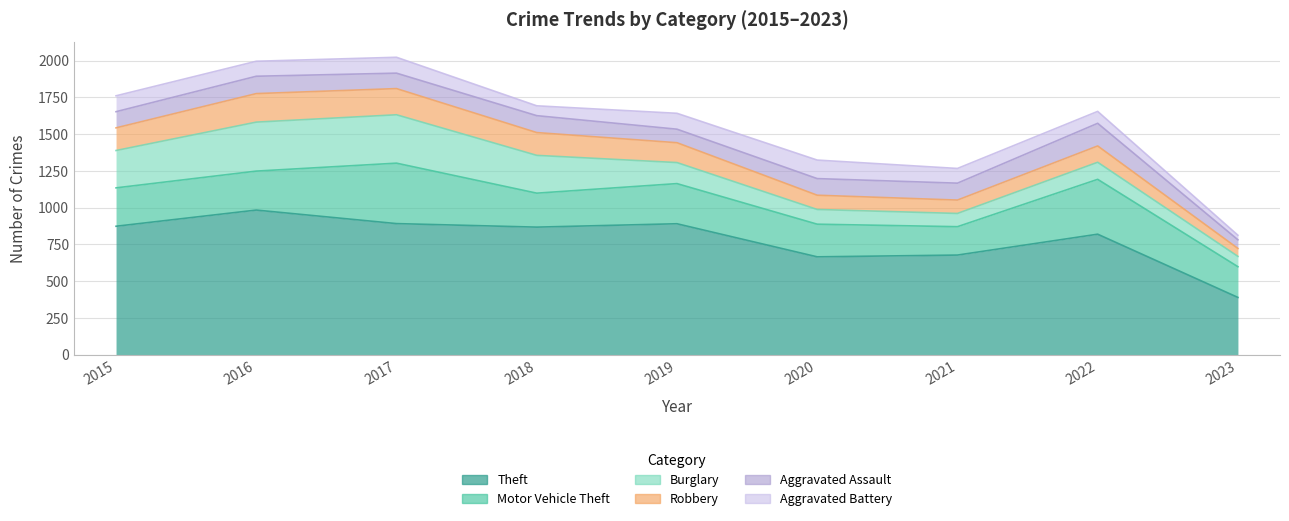

Which series has the largest range (max minus min)?

Theft